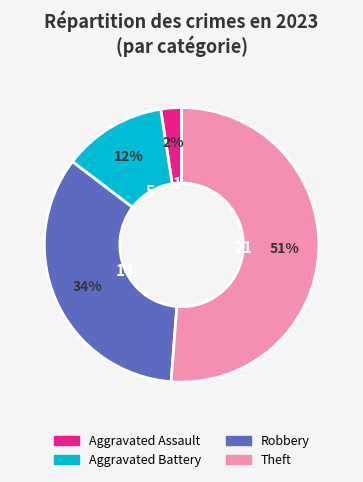

The Robbery slice represents 47% of the pie. True or false?

False